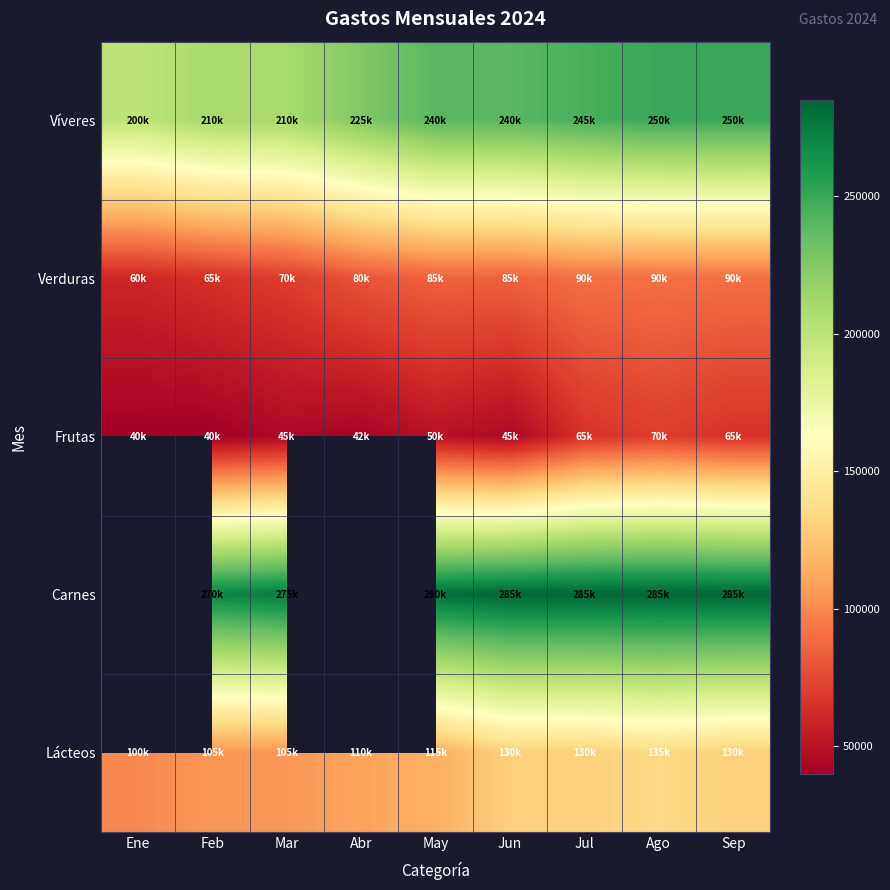

Count the number of categories in the chart.

9